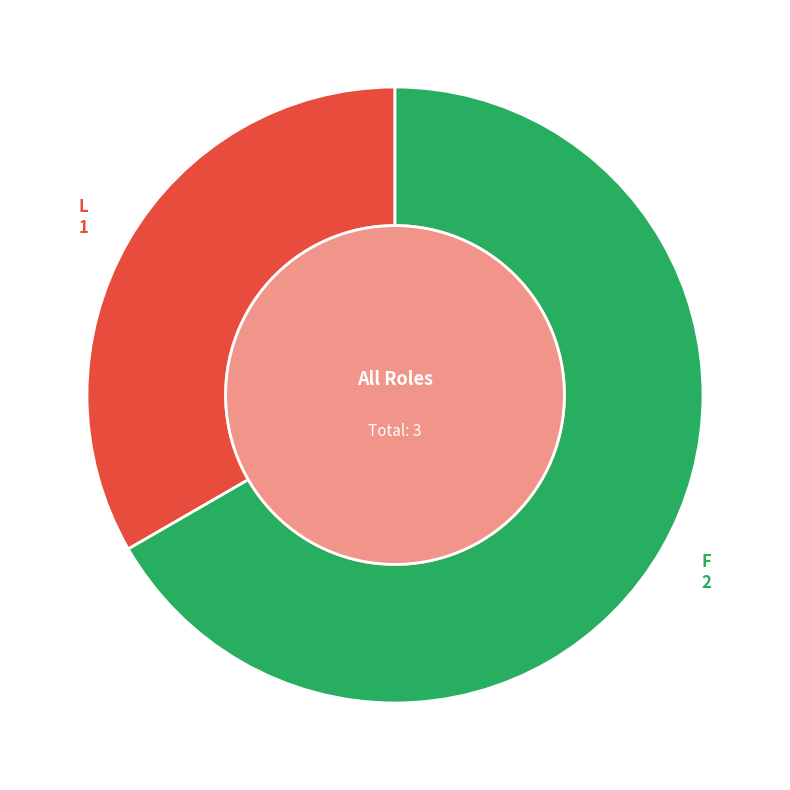

Is there a majority slice in this chart?

Yes